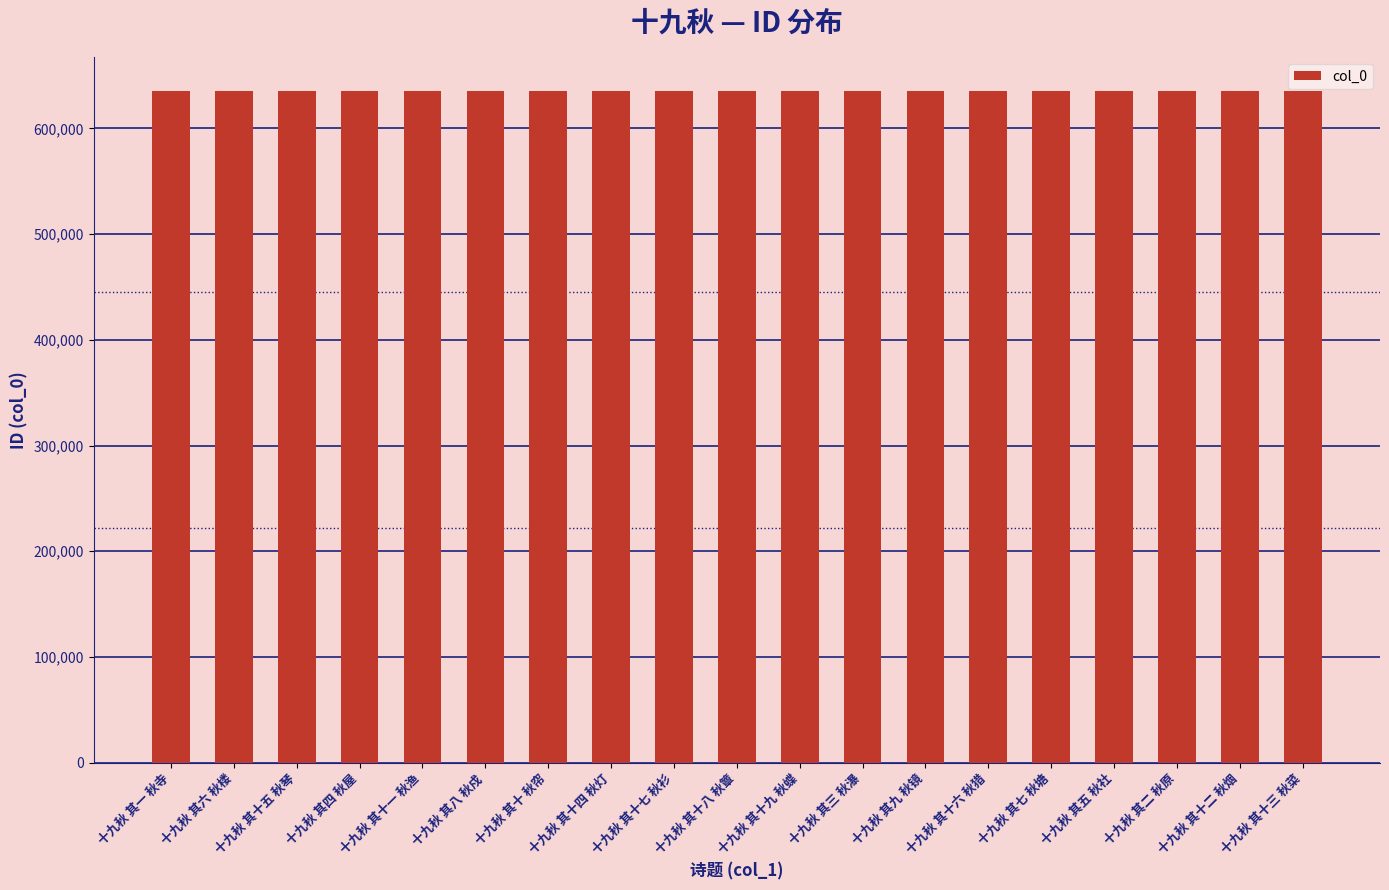

What is the greatest value displayed?

635660